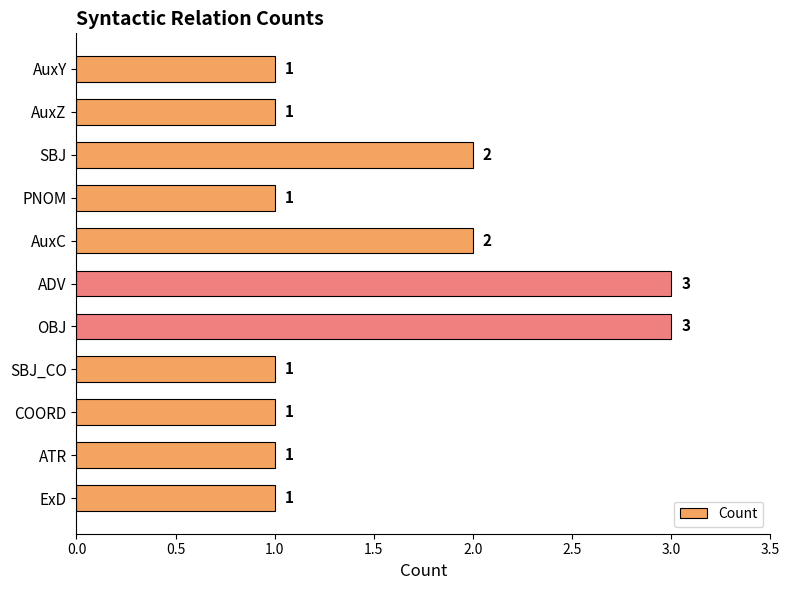

Reading bottom to top, list all the values displayed in this chart.

1	1	1	1	3	3	2	1	2	1	1